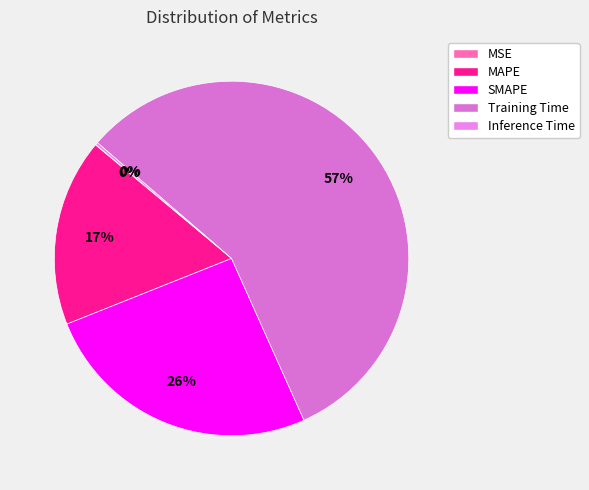

To the nearest percent, what is the combined percentage of Training Time and MAPE?

74%